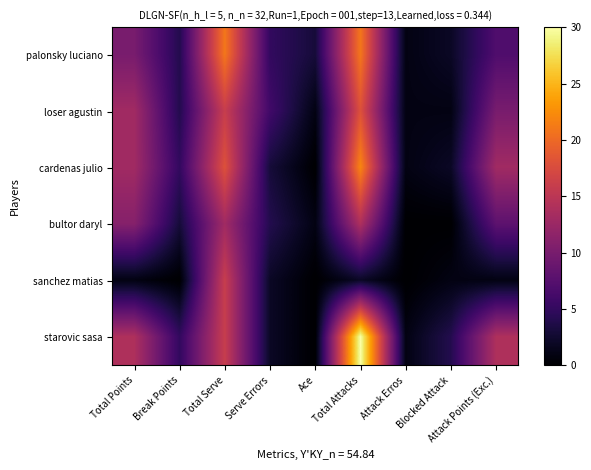

Which series has the largest total across all categories?

starovic sasa